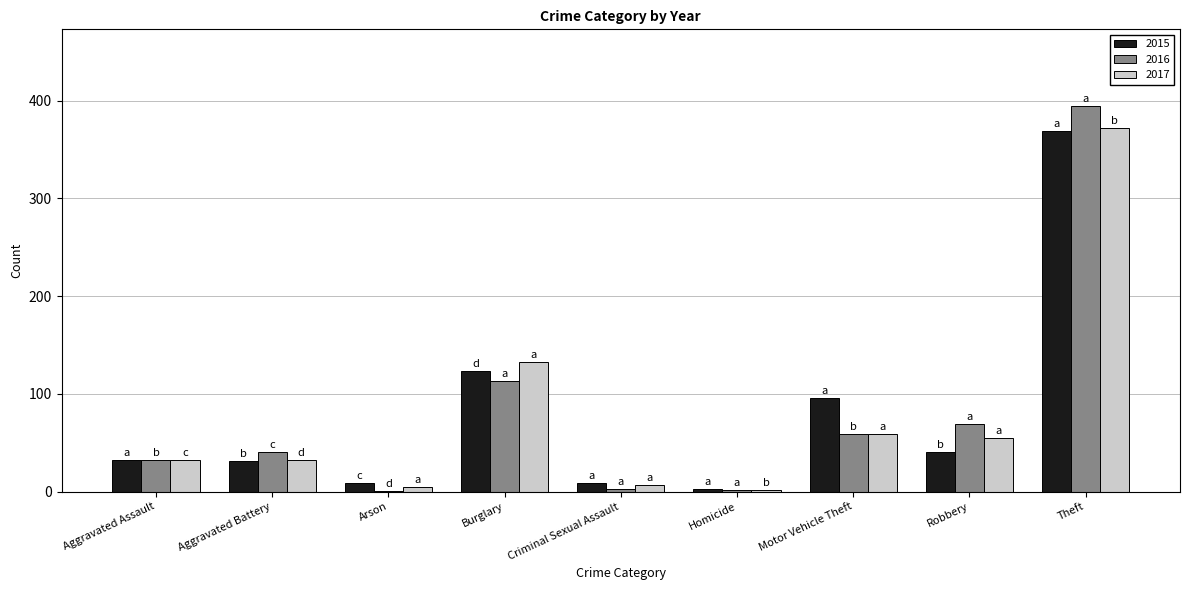

At which label does 2016 reach its peak?

Theft